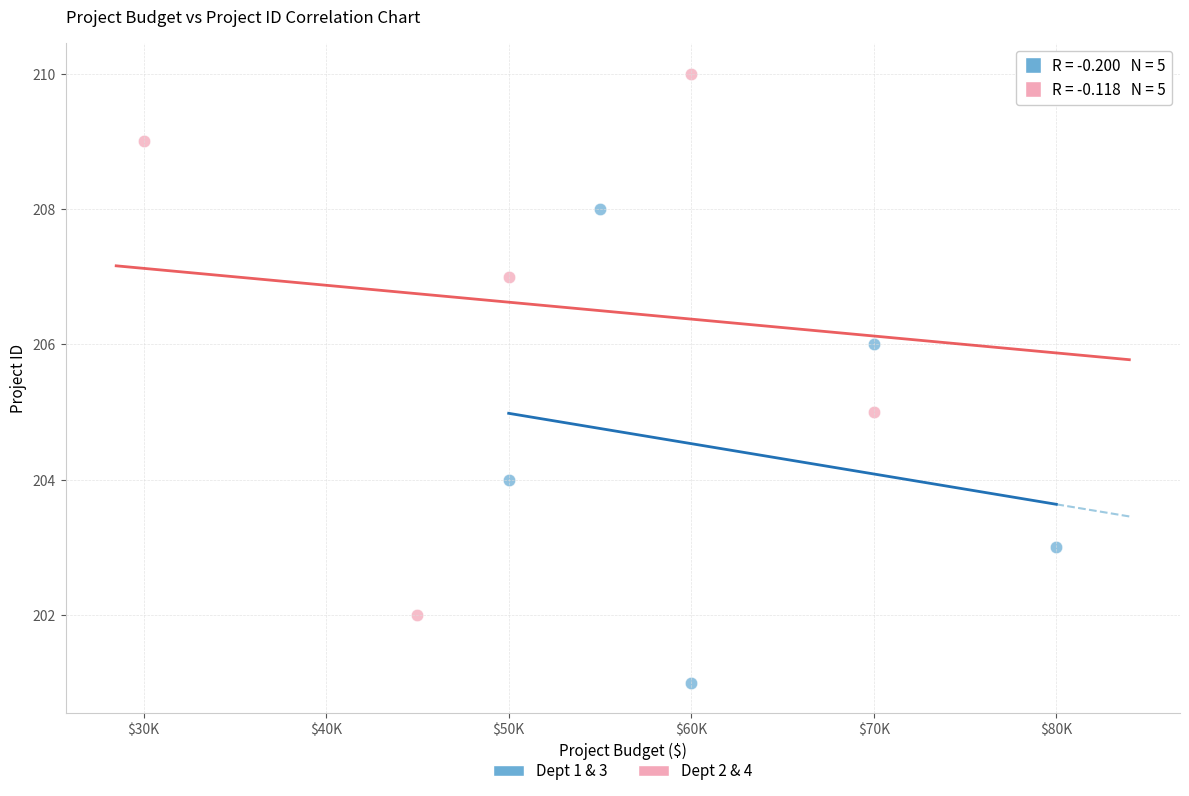

Which series has the largest Y range (max minus min)?

Dept 2 & 4